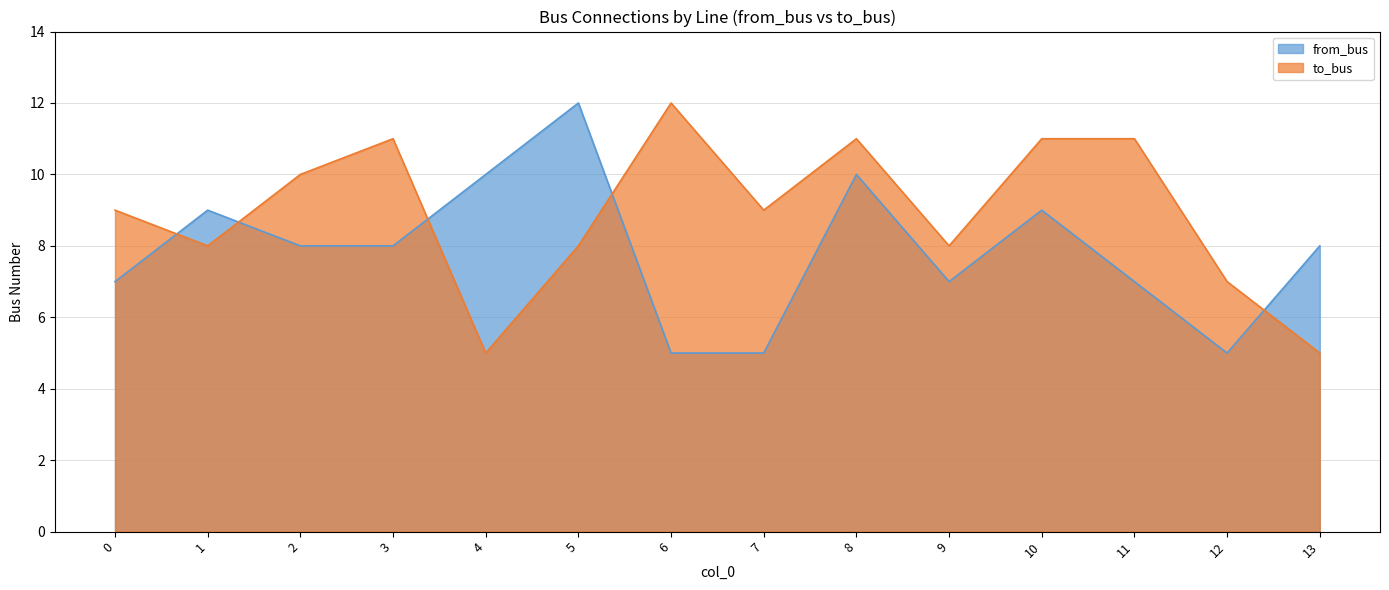

True or false: from_bus has more than 2 points higher than both neighbors.

True